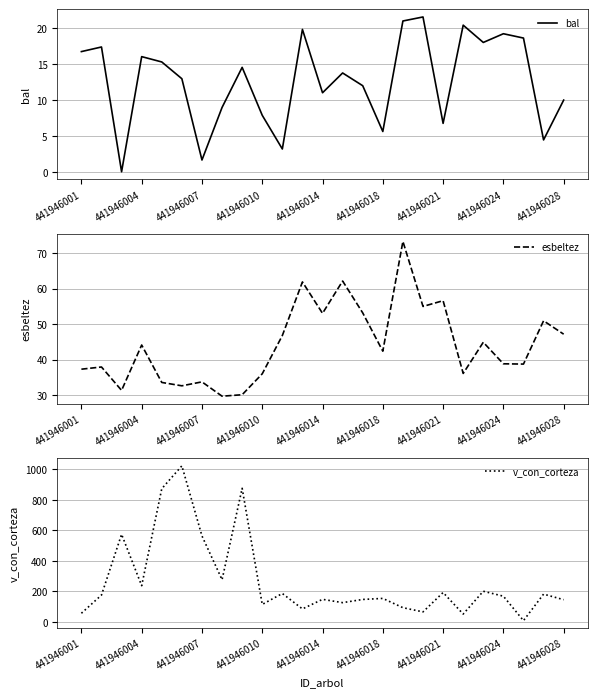

The value of bal at 441946028 is 9.9. True or false?

True